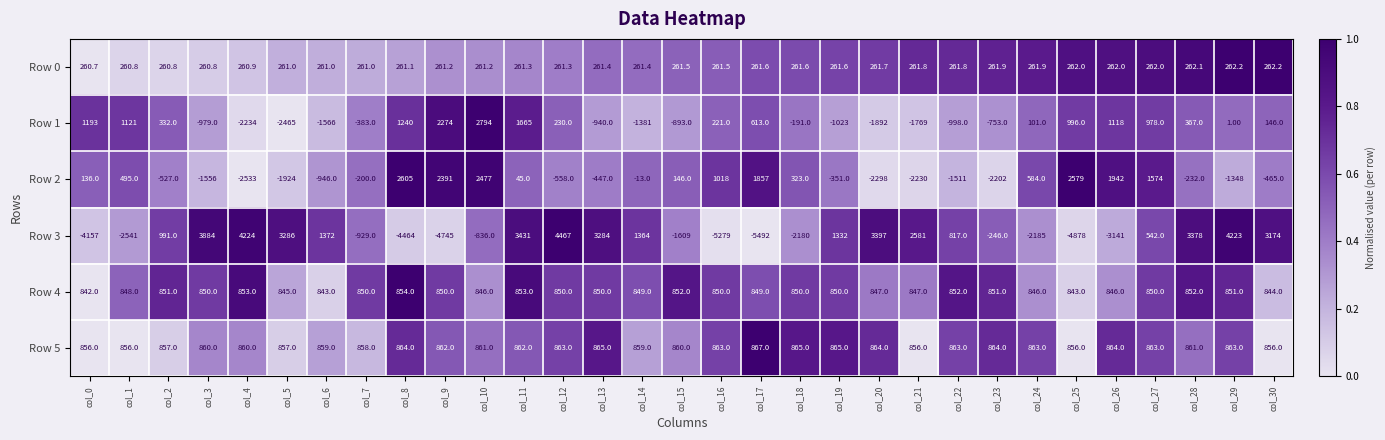

What is the average value of the Row 5 series?

861.0